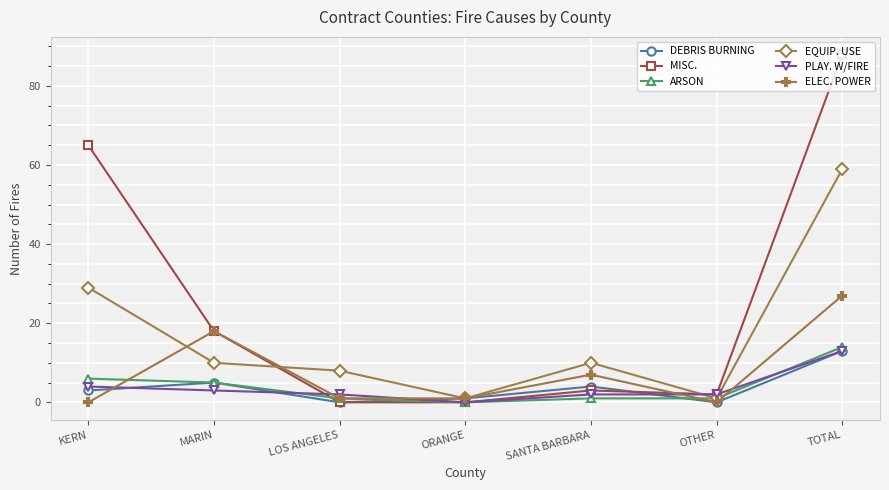

What are all the series names shown in the legend?

DEBRIS BURNING, MISC., ARSON, EQUIP. USE, PLAY. W/FIRE, ELEC. POWER